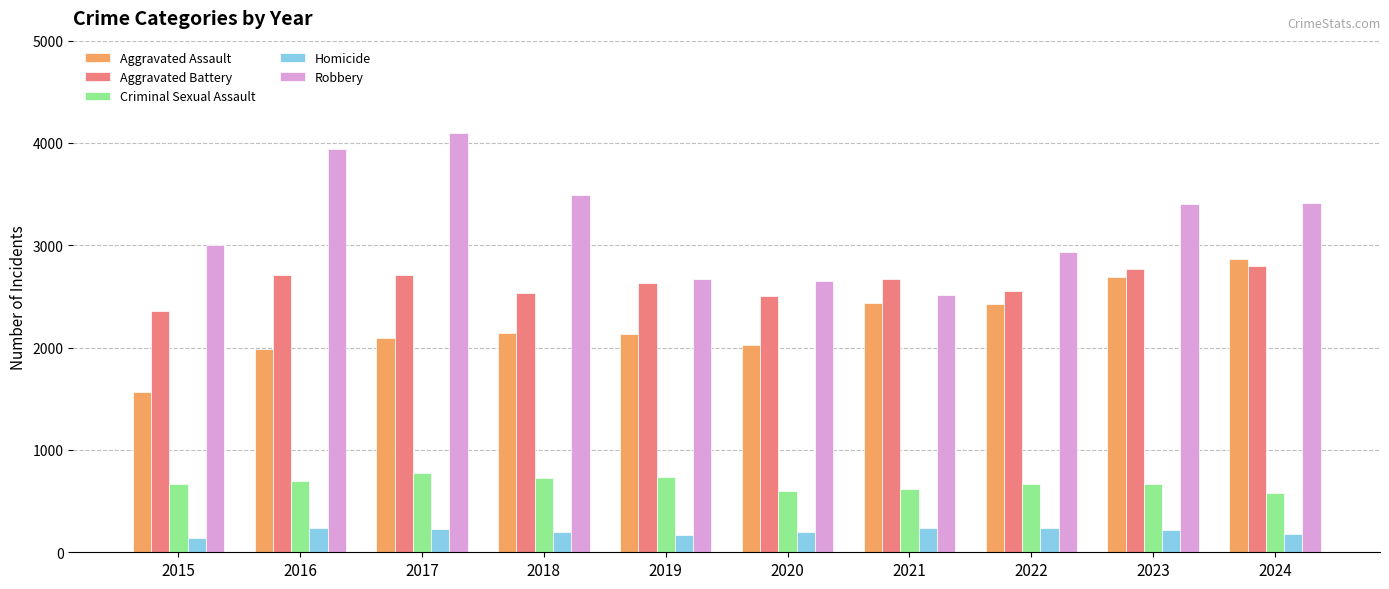

Rank the series at 2018 from highest to lowest value.

Robbery, Aggravated Battery, Aggravated Assault, Criminal Sexual Assault, Homicide